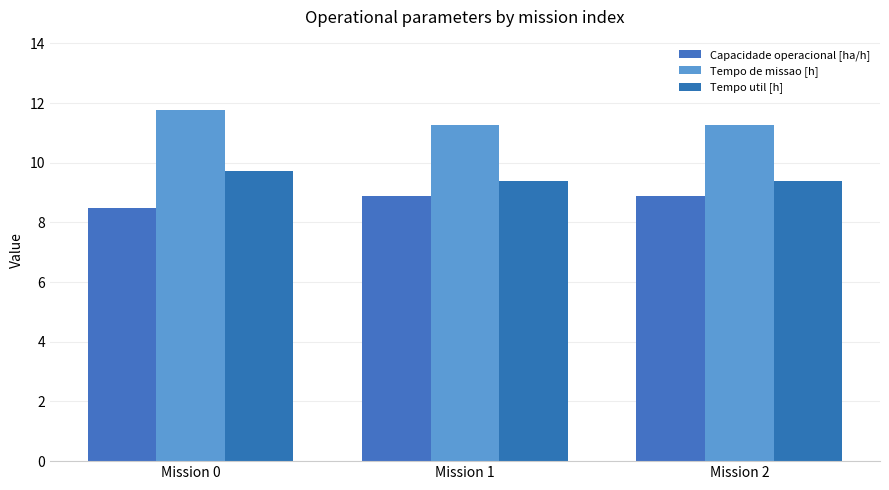

Are the bars grouped side by side (vs. stacked)?

Yes